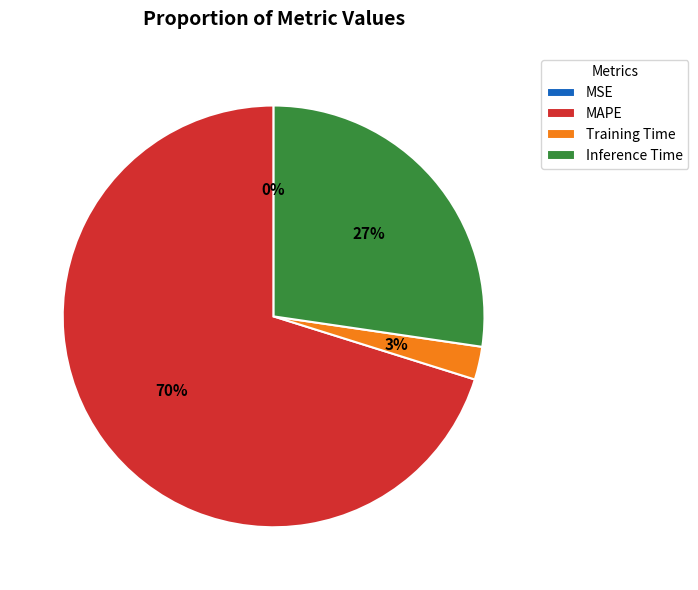

Is the sum of Inference Time and Training Time greater than half?

No